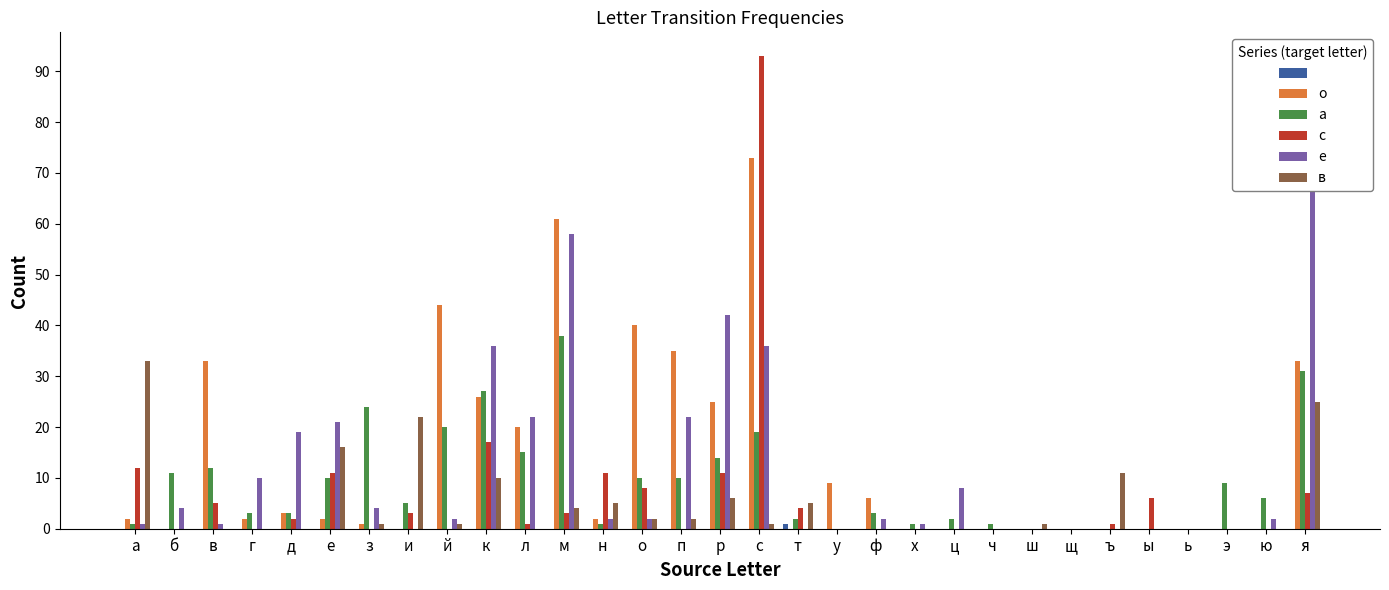

Which series changed the most between а and я?

е